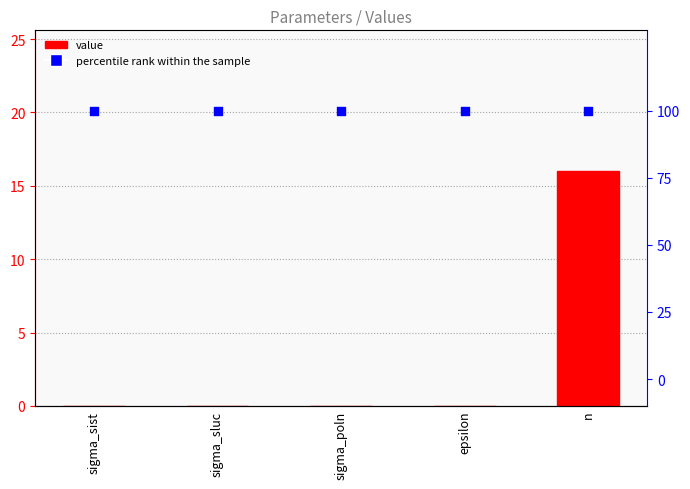

Which series reaches the maximum Y coordinate?

percentile rank within the sample